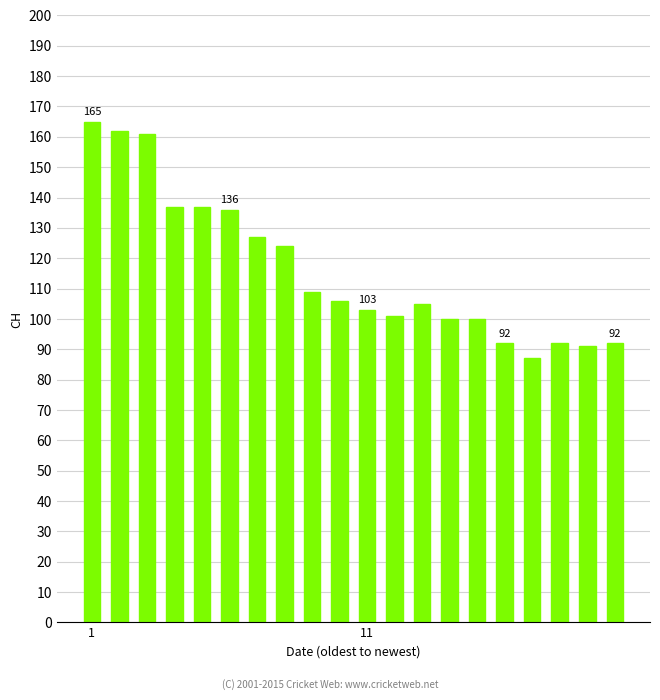

What is the value of the 10th bar from the left?

106